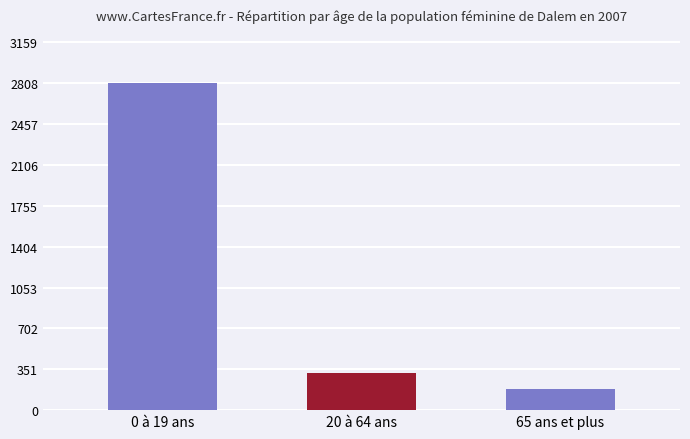

What is the label of the 1st bar from the left?

0 à 19 ans